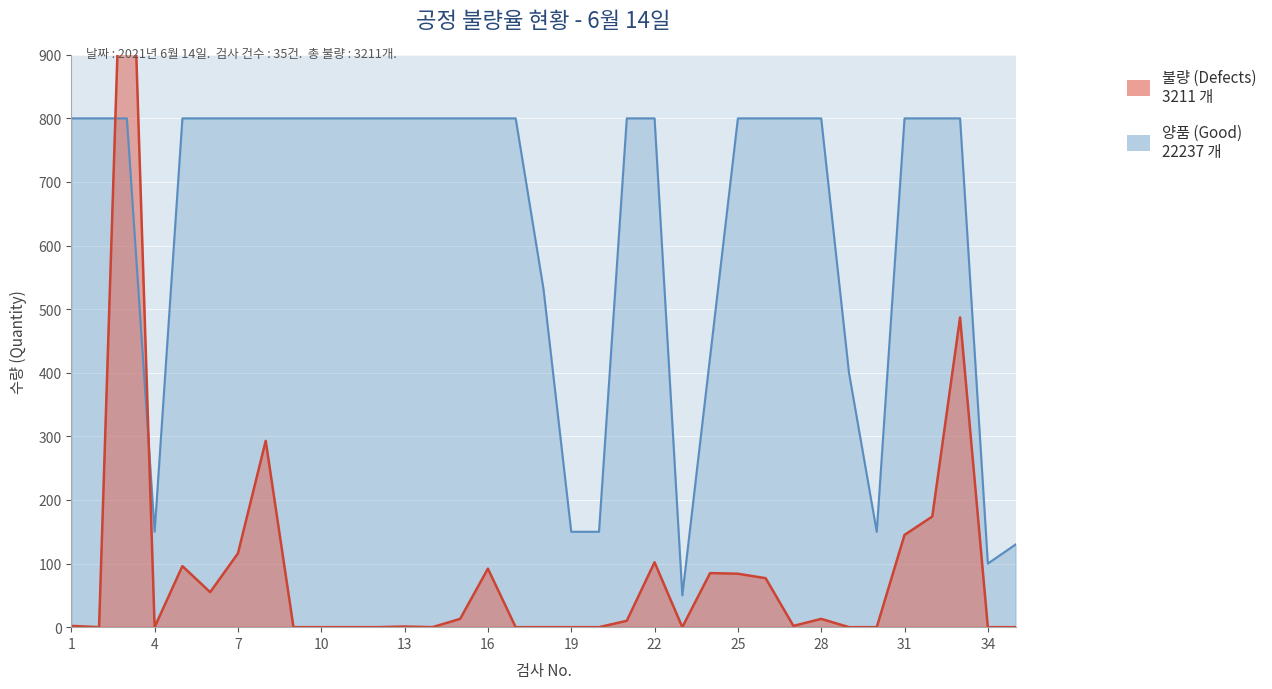

Does the chart display data point markers on the line(s)?

No